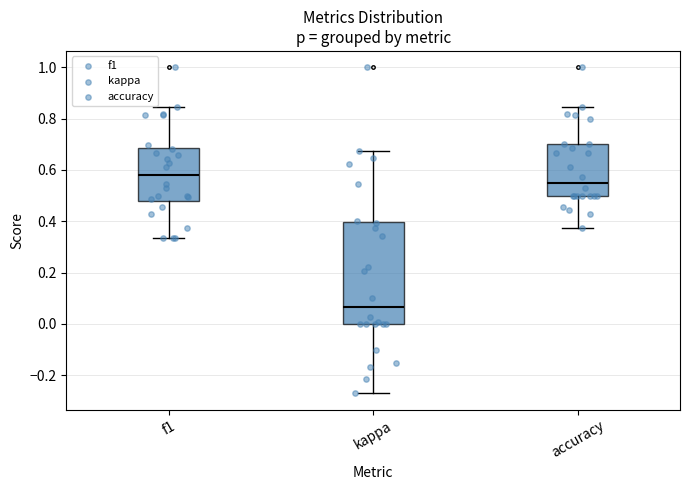

Which box's median line is the highest?

f1